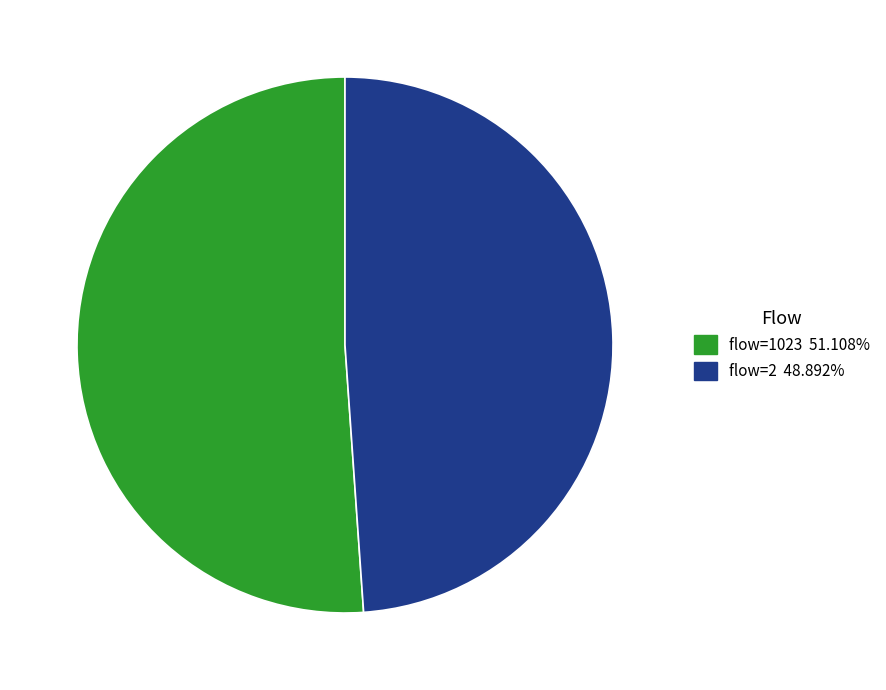

Is there any slice that represents more than half of the pie?

Yes